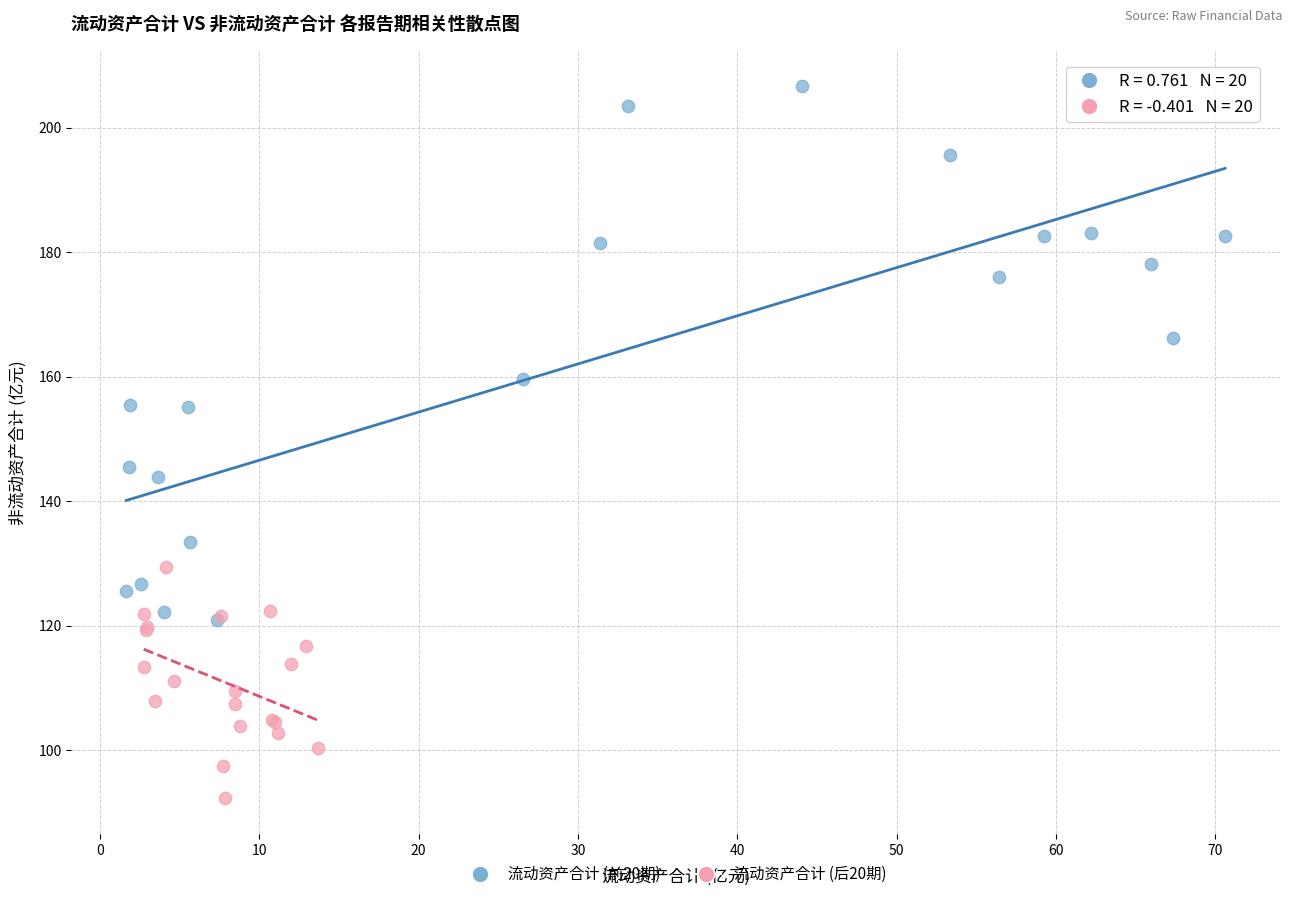

Which series contains the highest Y value?

流动资产合计 (前20期)